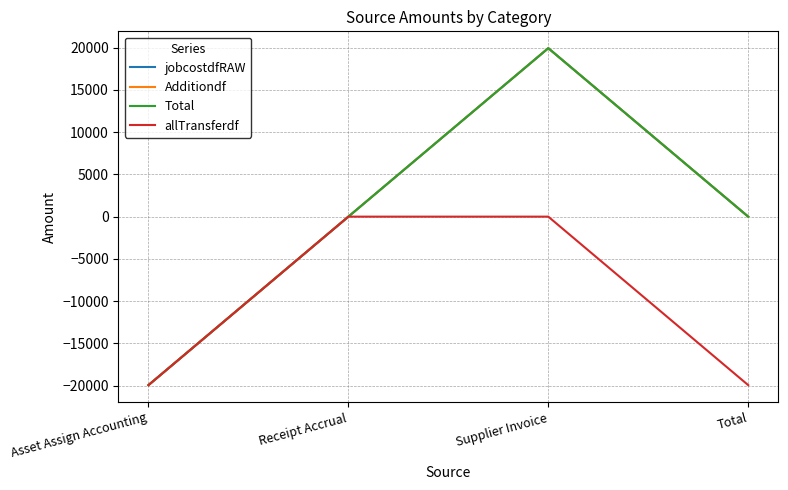

Does the chart display data point markers on the line(s)?

No